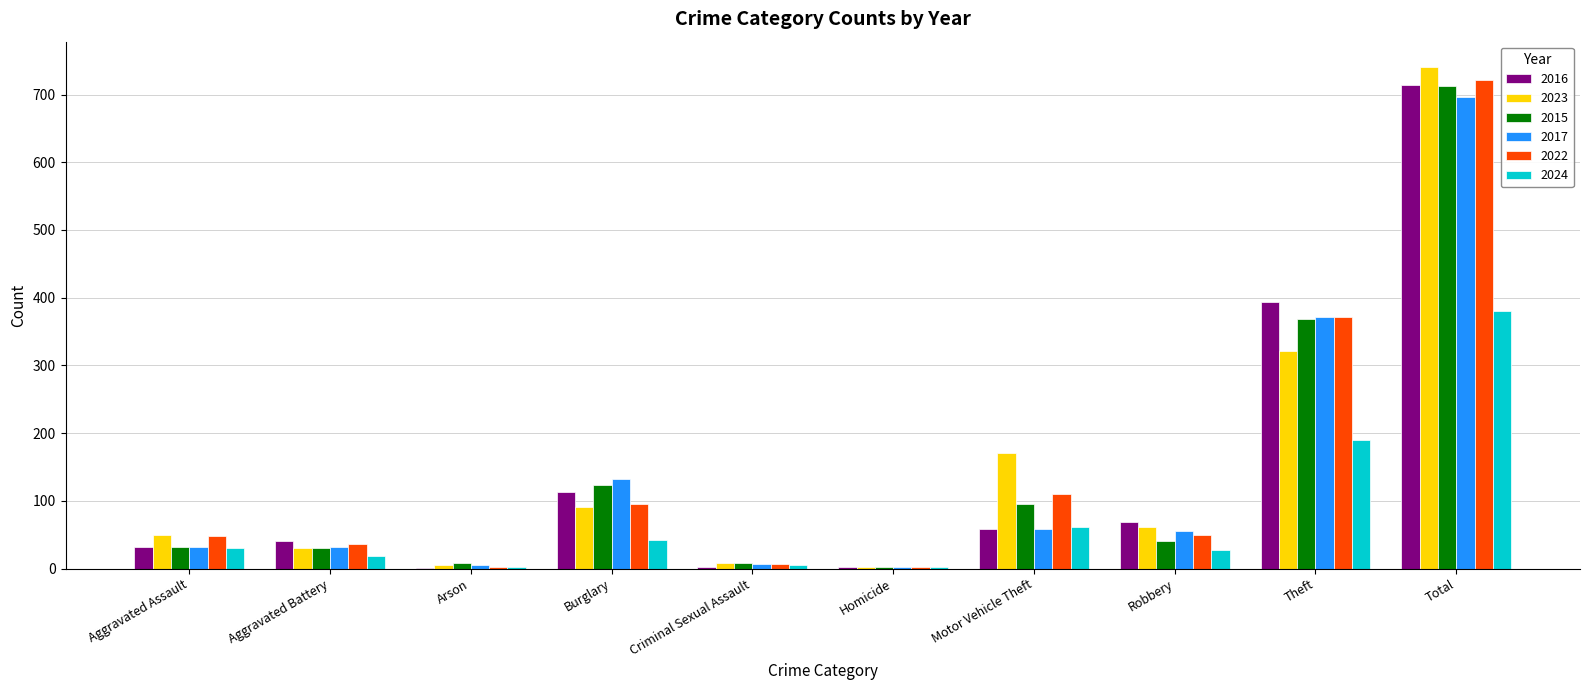

At which category is the sum across all series the highest?

Total